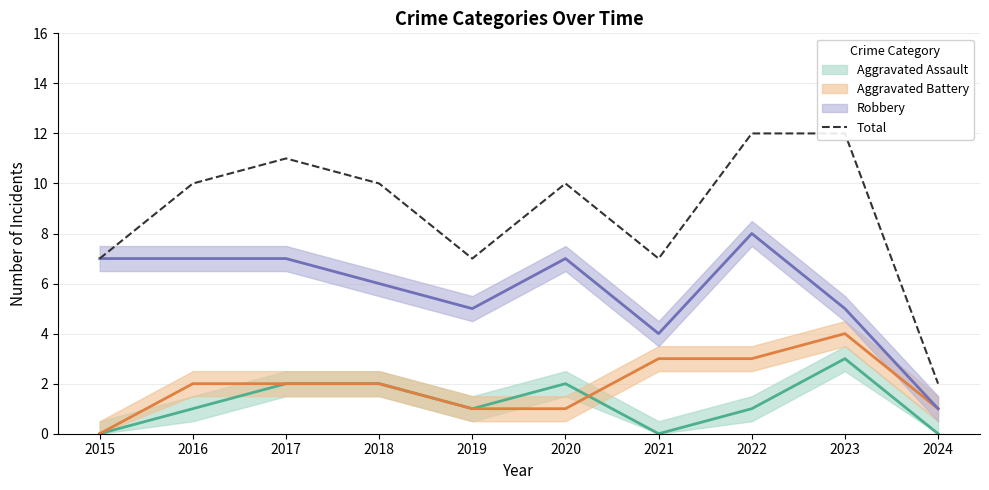

Count the number of categories in the chart.

10